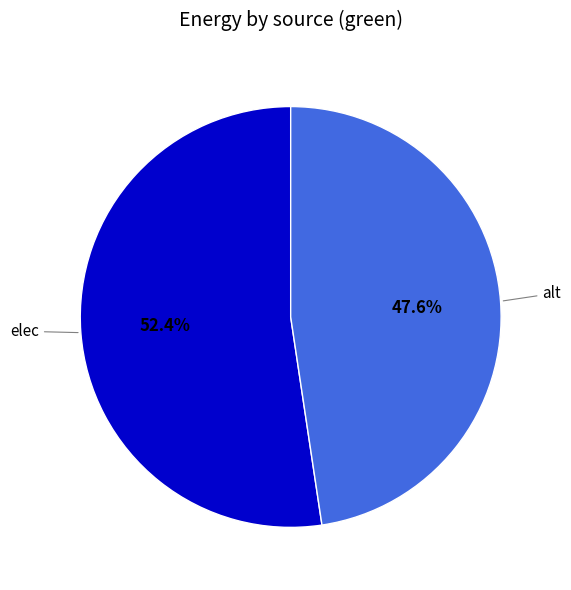

Is there any slice that represents more than half of the pie?

Yes